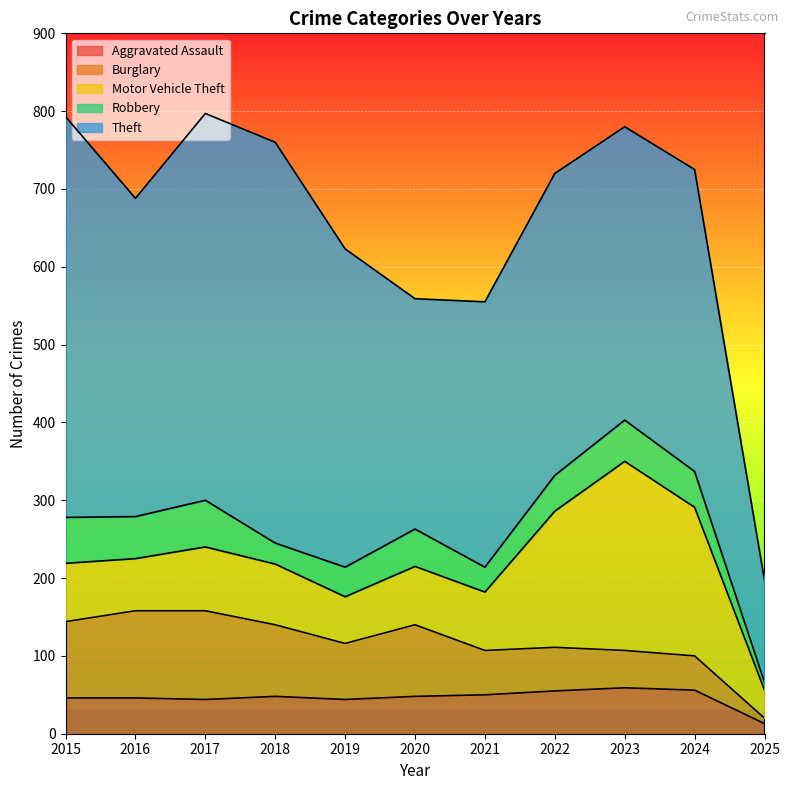

Reading right to left, transcribe all the data shown in this chart.

Aggravated Assault: 13	56	59	55	50	48	44	48	44	46	46
Burglary: 7	44	48	56	57	92	72	92	114	112	98
Motor Vehicle Theft: 36	191	243	175	75	75	60	78	82	67	75
Robbery: 10	46	53	46	32	48	38	27	60	54	59
Theft: 131	388	377	388	341	296	409	515	497	409	515